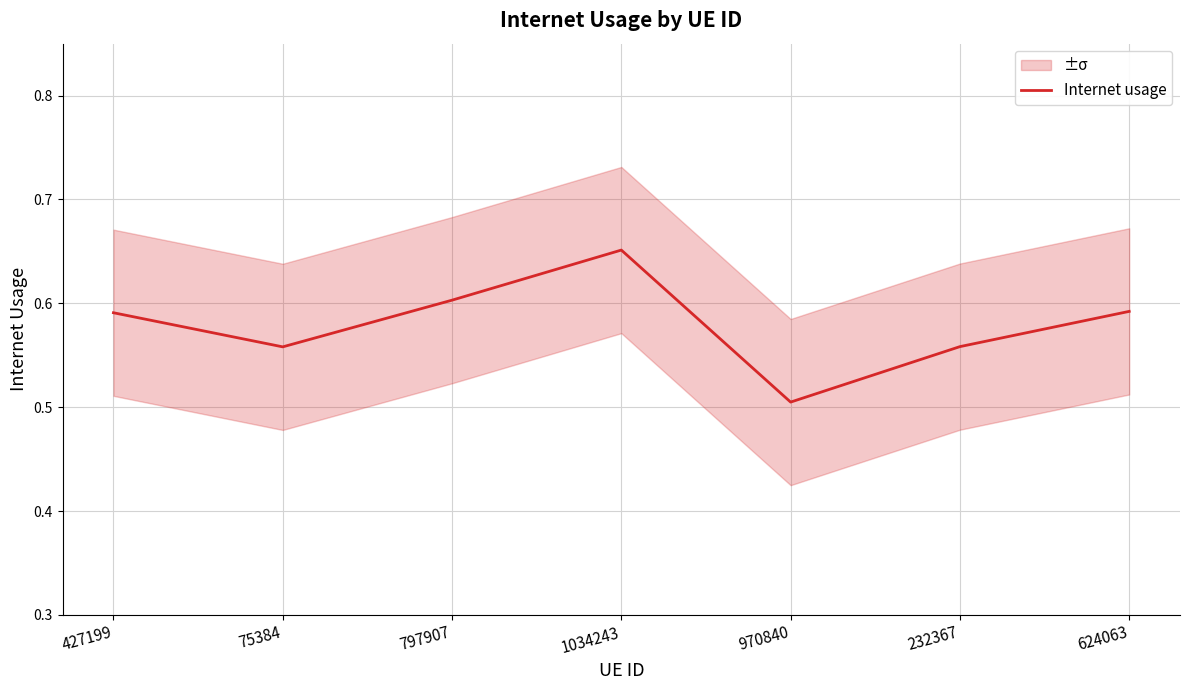

What position from the right is 970840?

3